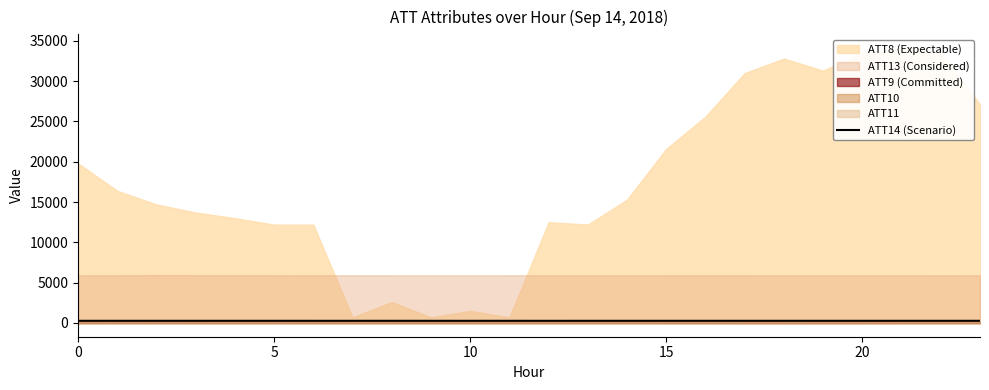

At which label is the value closest to 266?

10